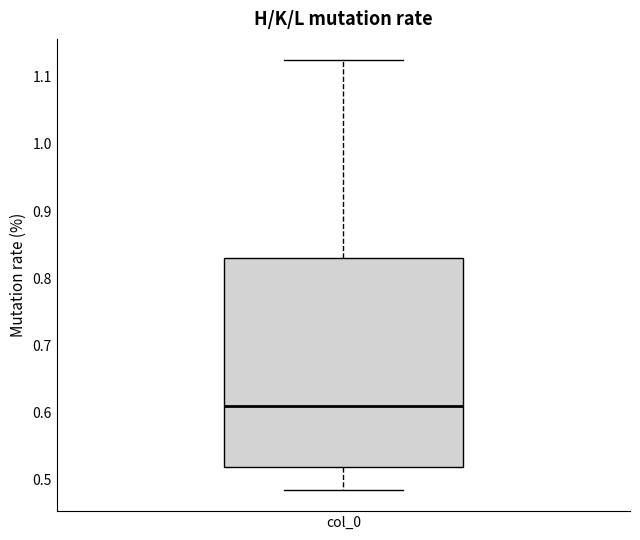

Read this box plot against the y-axis: the position of the median line, the range covered by the box, and the ends of both whiskers. The values are not printed on the chart, so give them approximately, as read against the axis.

median 0.61, box 0.52 to 0.83, whiskers 0.48 to 1.12